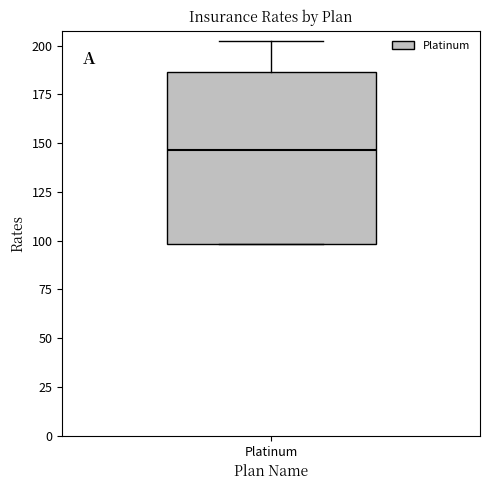

Read this box plot against the y-axis: the position of the median line, the range covered by the box, and the ends of both whiskers. The values are not printed on the chart, so give them approximately, as read against the axis.

median 145, box 100 to 185, whiskers 100 to 200